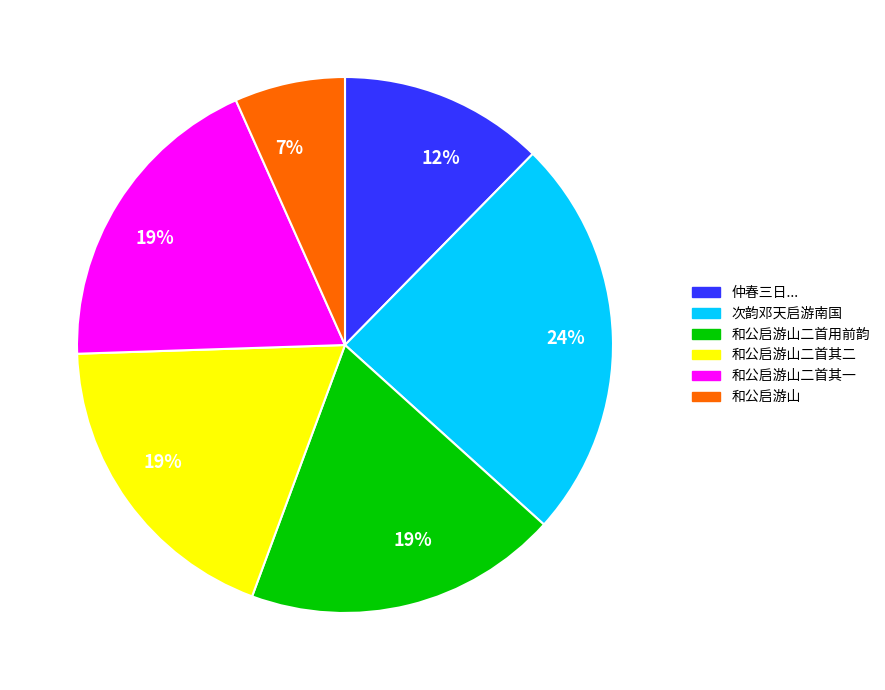

To the nearest percent, what is the average slice percentage?

17%